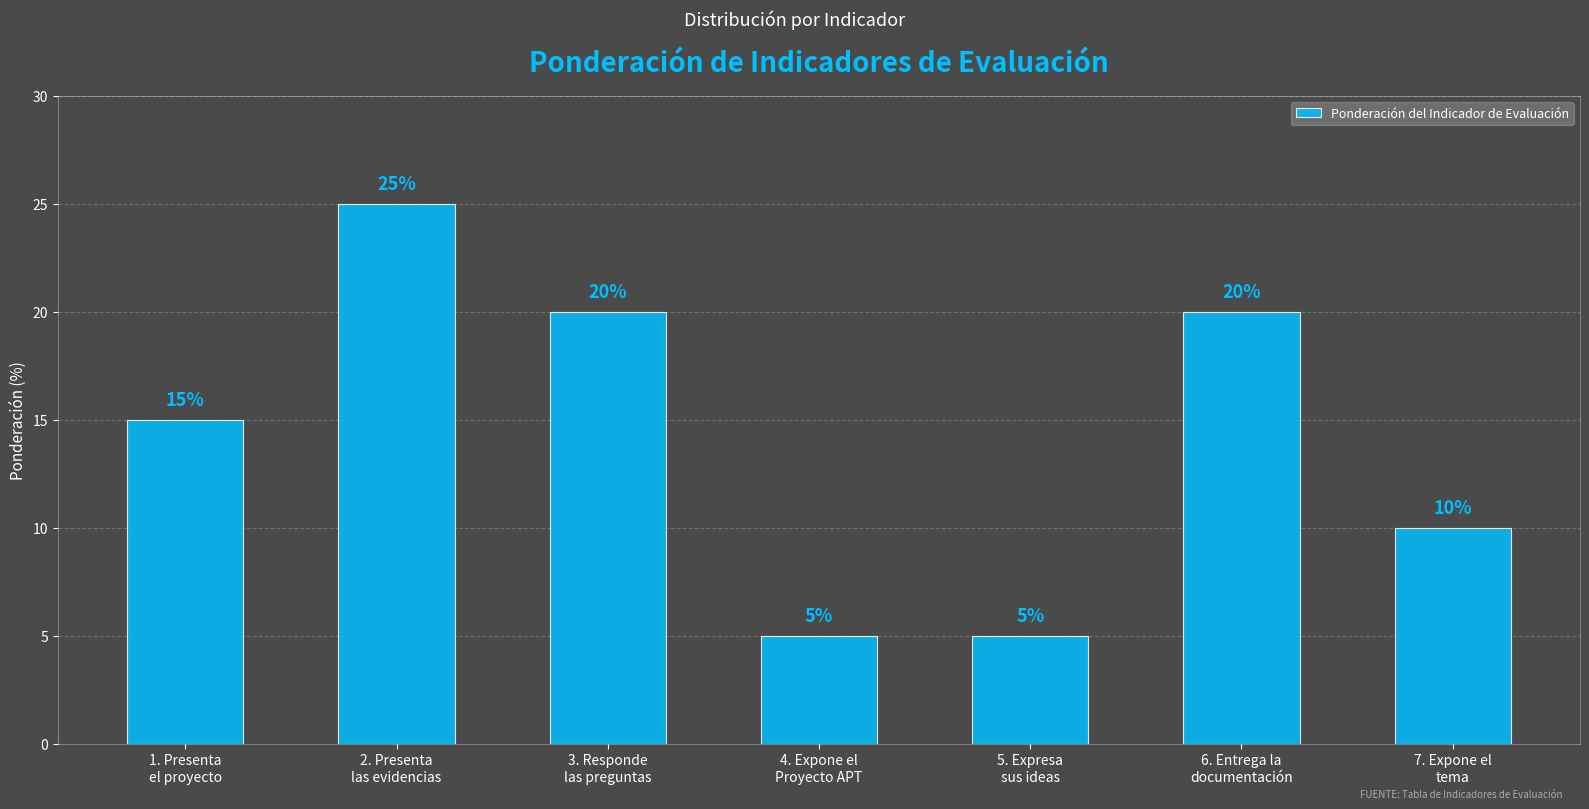

What is the label of the 7th bar from the left?

7. Expone el
tema